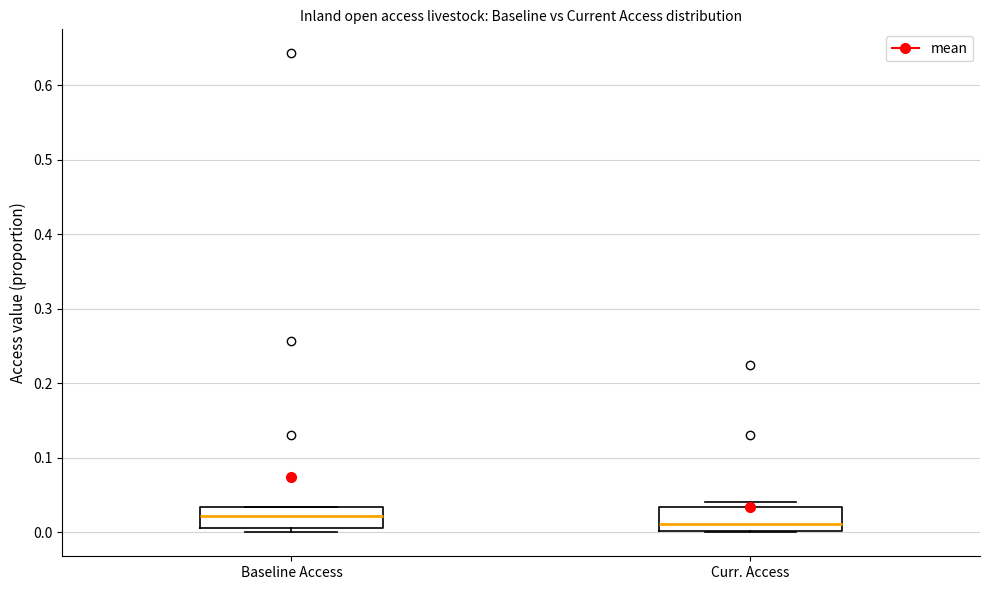

Reading left to right, transcribe this box plot: for each box, give where its median line is, the range the box spans, and where its two whiskers end, as read against the y-axis. The values are not printed on the chart, so give them approximately, as read against the axis.

Baseline Access: median 0.02, box 0.01 to 0.03, whiskers 0.00 to 0.03
Curr. Access: median 0.01, box 0.00 to 0.03, whiskers 0.00 to 0.04